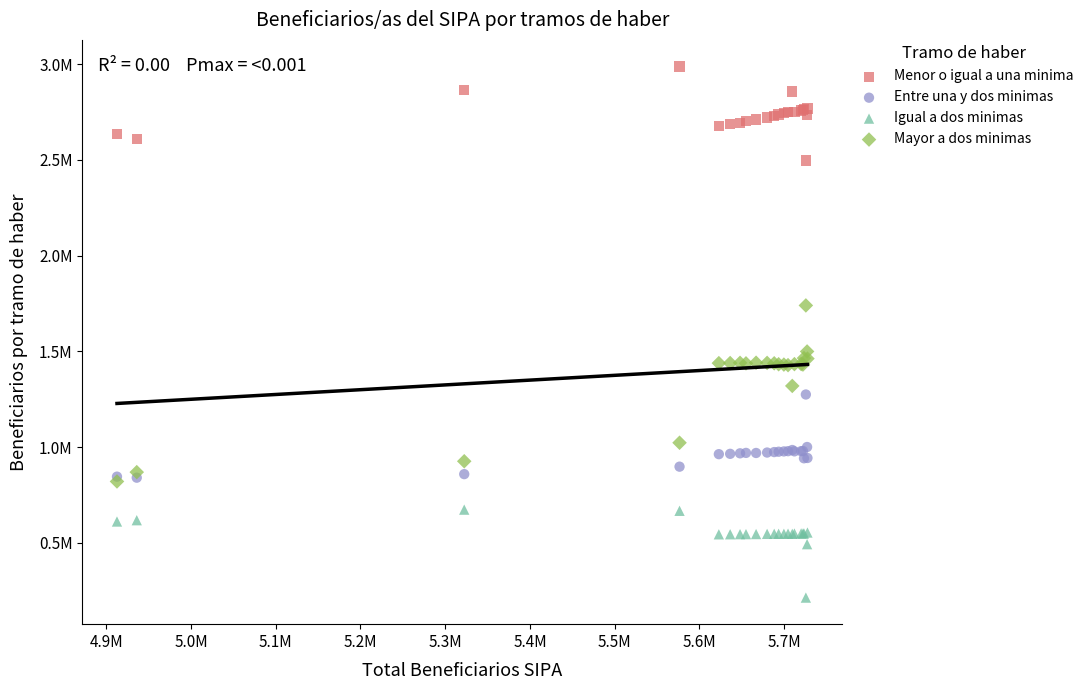

What are all the series names shown in the legend?

Menor o igual a una minima, Entre una y dos minimas, Igual a dos minimas, Mayor a dos minimas